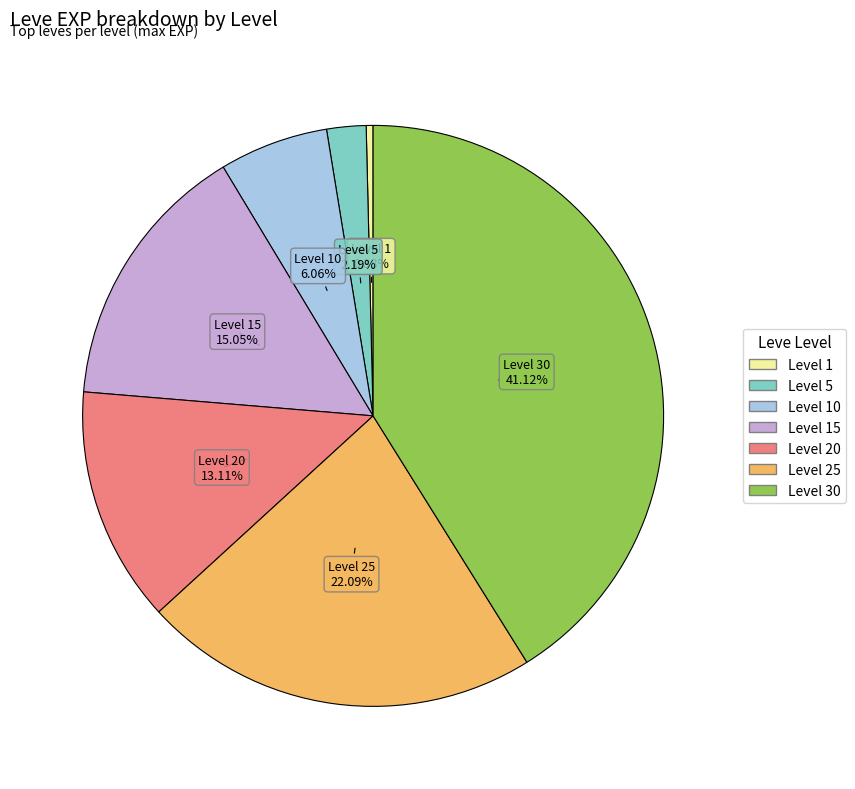

Does any single category account for the majority?

No